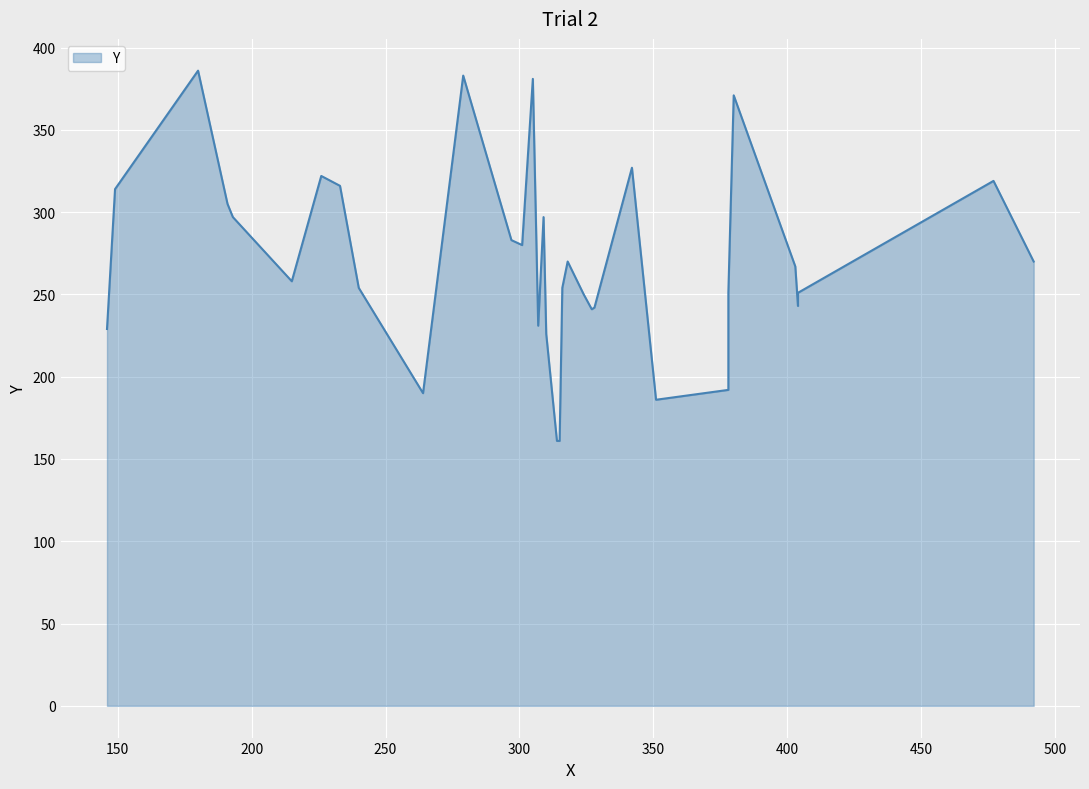

List the labels in order of value, largest first.

180, 279, 305, 380, 342, 226, 477, 233, 149, 191, 193, 309, 297, 301, 318, 492, 403, 215, 240, 316, 378, 404, 324, 404, 328, 327, 307, 146, 310, 378, 264, 351, 314, 315